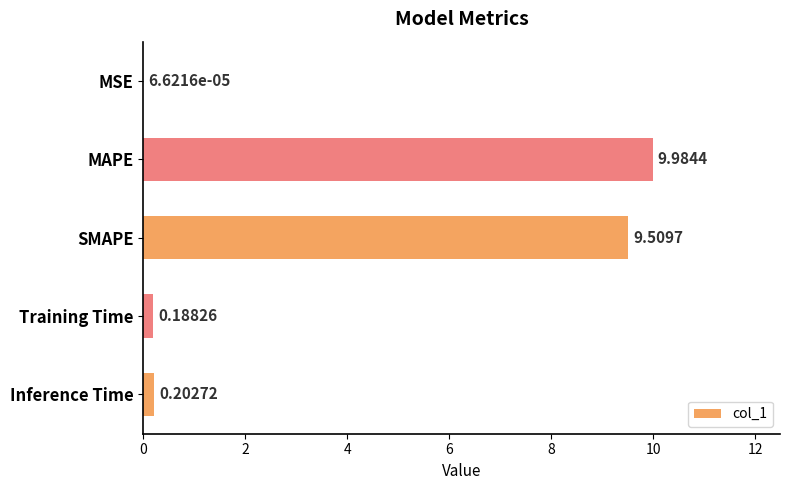

What is the sum of the values at SMAPE and Training Time?

9.7